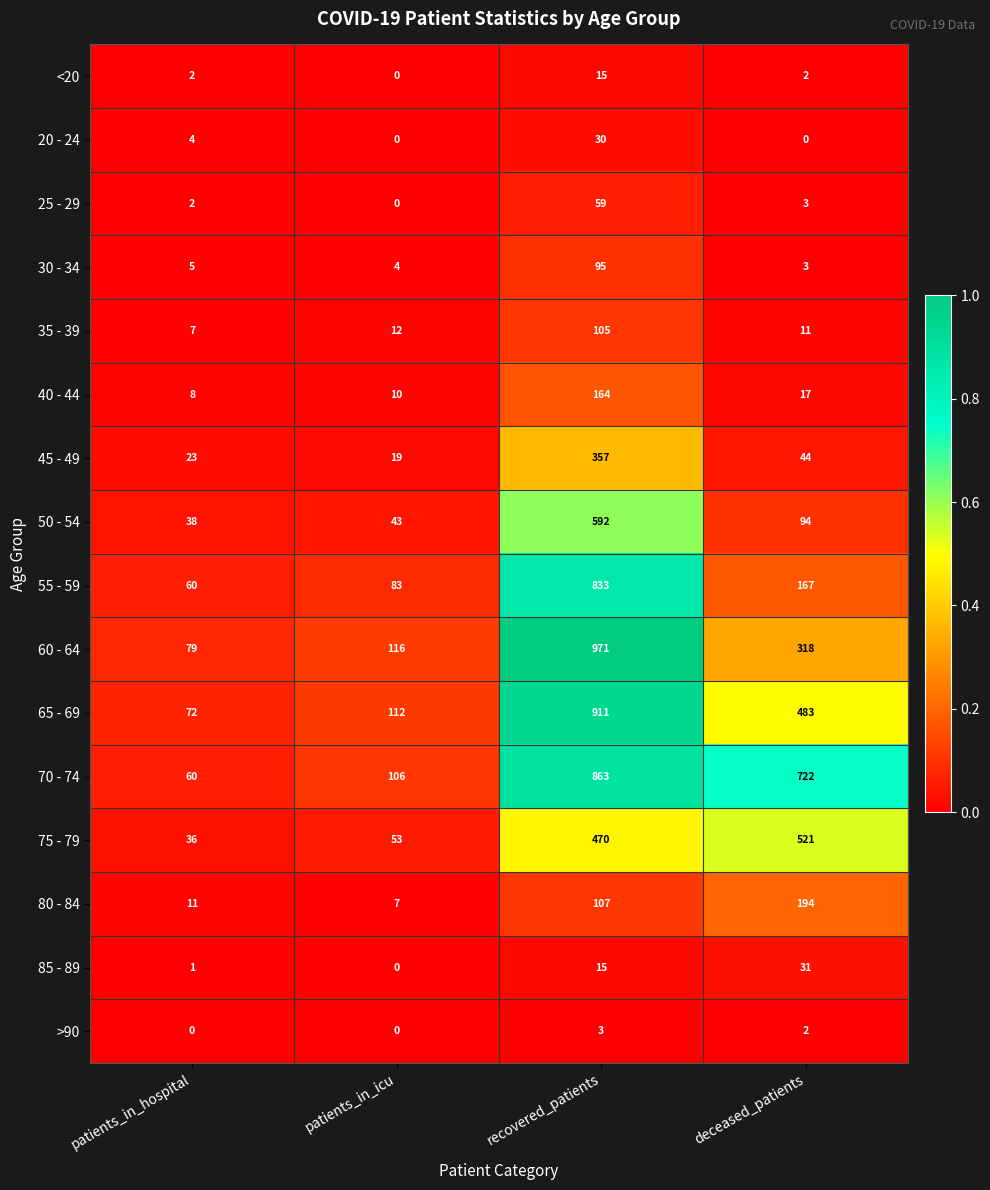

Which series has the widest spread of values?

60 - 64